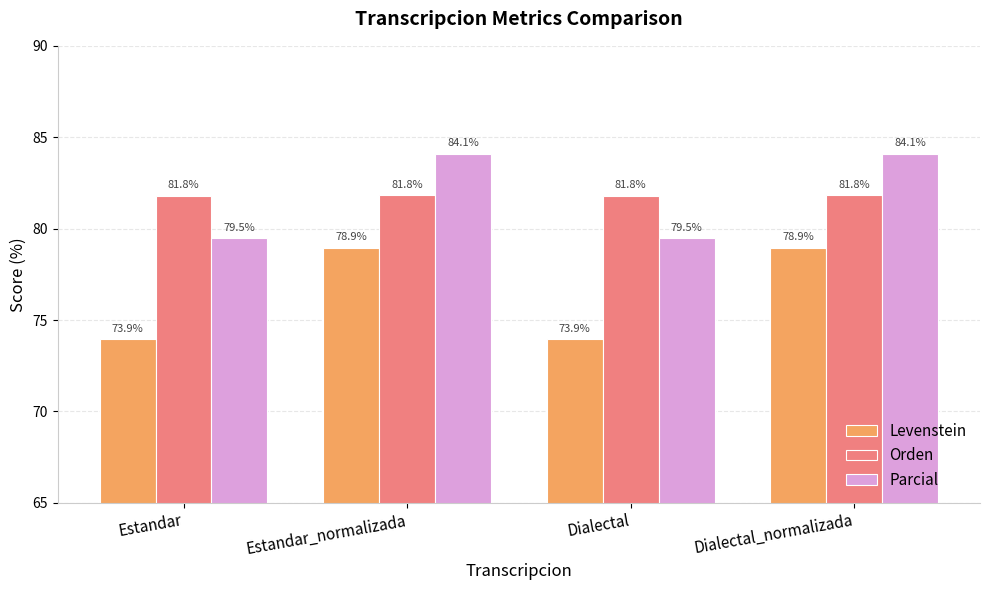

What is the total value across all series at Estandar?

235.2